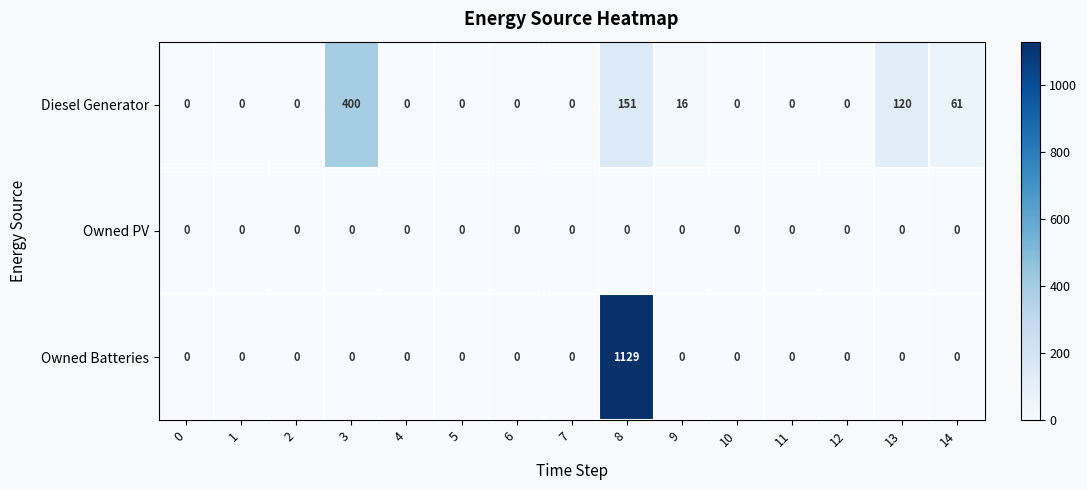

How many series are shown in this chart?

3